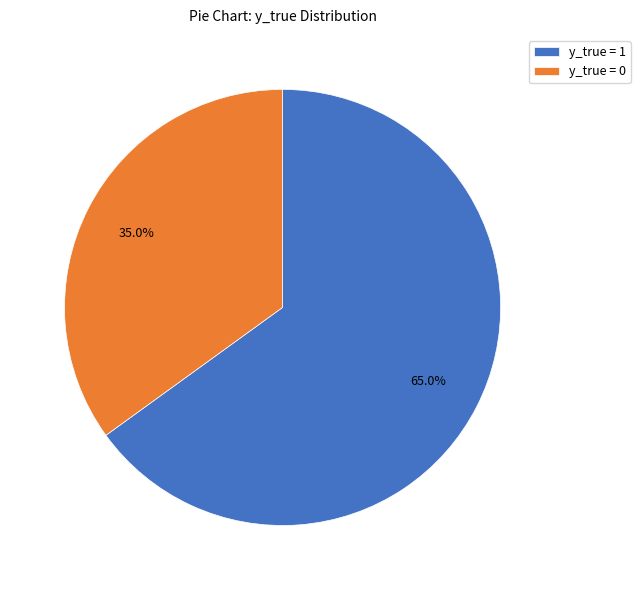

To the nearest percent, what is the difference between the largest and smallest slice percentages?

30%